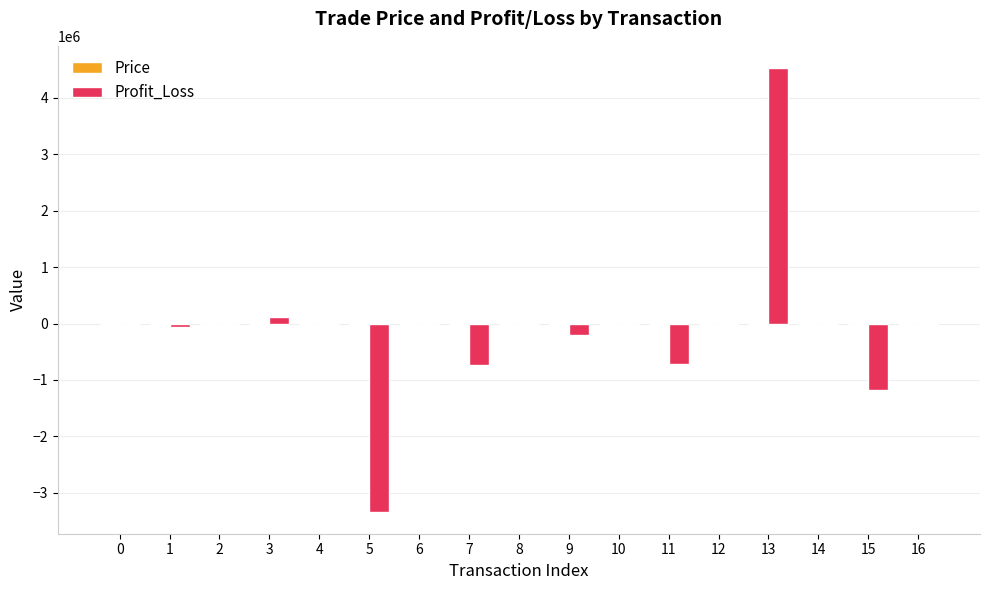

How many categories are shown in the chart?

17